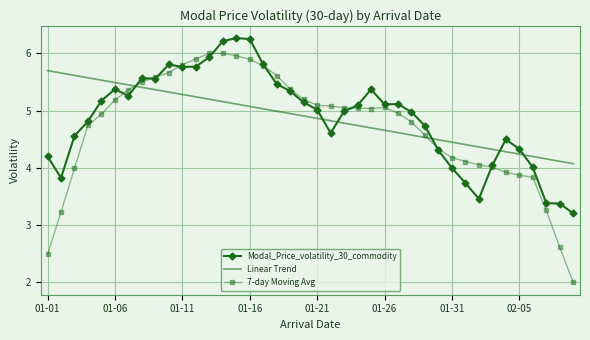

What are all the series names shown in the legend?

Modal_Price_volatility_30_commodity, Linear Trend, 7-day Moving Avg